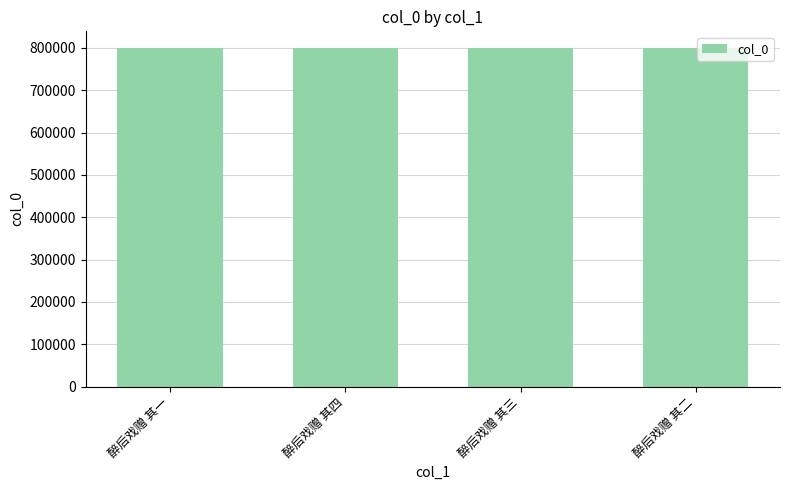

What is the label of the 1st bar from the right?

醉后戏赠 其二